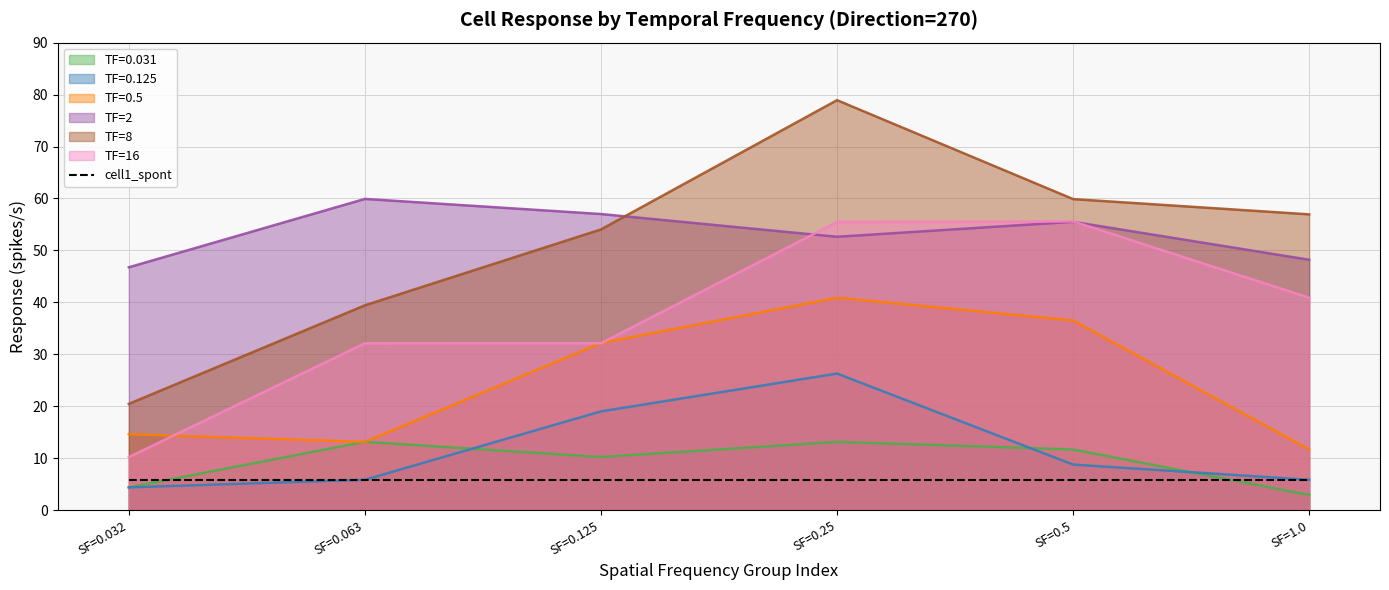

Reading left to right, extract all data points from this chart.

cell1: 4.4	13.2	10.2	13.1	11.7	2.9	4.4	5.8	19.0	26.3	8.8	5.8	14.6	13.1	32.2	40.9	36.5	11.7	46.7	59.9	57.0	52.6	55.5	48.2	20.5	39.4	54.0	78.9	59.9	56.9	10.2	32.1	32.1	55.5	55.6	40.9
cell1_spont: 5.9	5.9	5.9	5.9	5.9	5.9	5.9	5.9	5.9	5.9	5.9	5.9	5.9	5.9	5.9	5.9	5.9	5.9	5.9	5.9	5.9	5.9	5.9	5.9	5.9	5.9	5.9	5.9	5.9	5.9	5.9	5.9	5.9	5.9	5.9	5.9
SF: 0.0	0.1	0.1	0.2	0.5	1.0	0.0	0.1	0.1	0.2	0.5	1.0	0.0	0.1	0.1	0.2	0.5	1.0	0.0	0.1	0.1	0.2	0.5	1.0	0.0	0.1	0.1	0.2	0.5	1.0	0.0	0.1	0.1	0.2	0.5	1.0
TF: 0.0	0.0	0.0	0.0	0.0	0.0	0.1	0.1	0.1	0.1	0.1	0.1	0.5	0.5	0.5	0.5	0.5	0.5	2.0	2.0	2.0	2.0	2.0	2.0	8.0	8.0	8.0	8.0	8.0	8.0	16.0	16.0	16.0	16.0	16.0	16.0